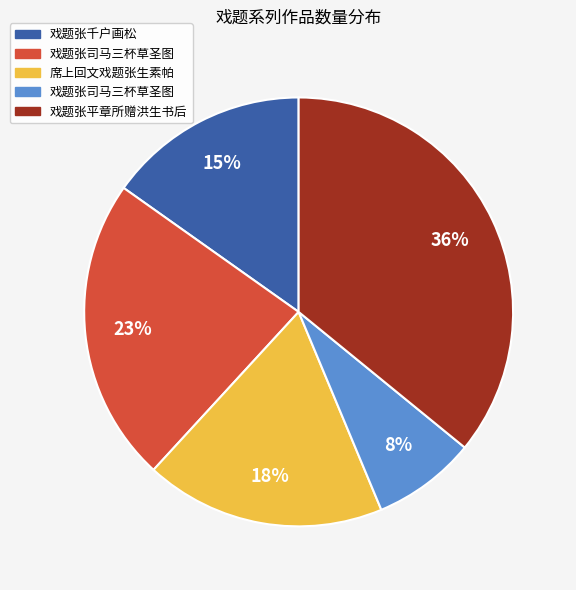

Is there any slice that represents more than half of the pie?

No